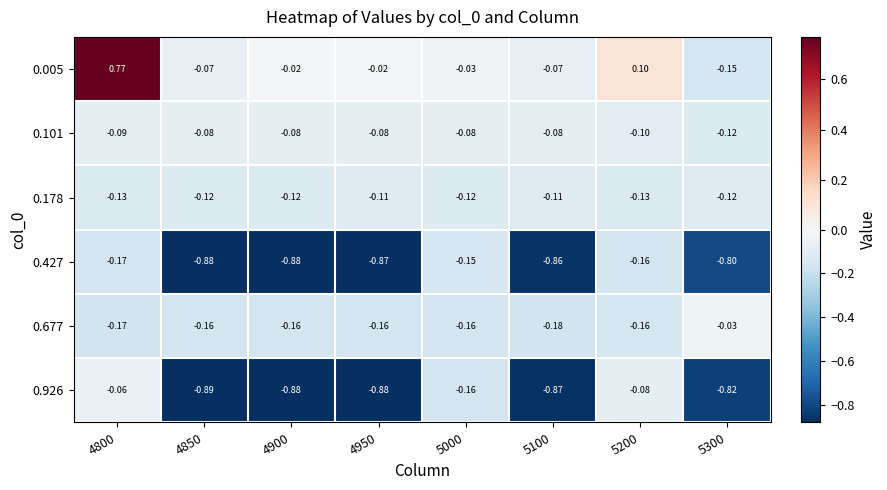

Is the value of 0.926 at 5300 greater than the value of 0.677 at 5300?

No